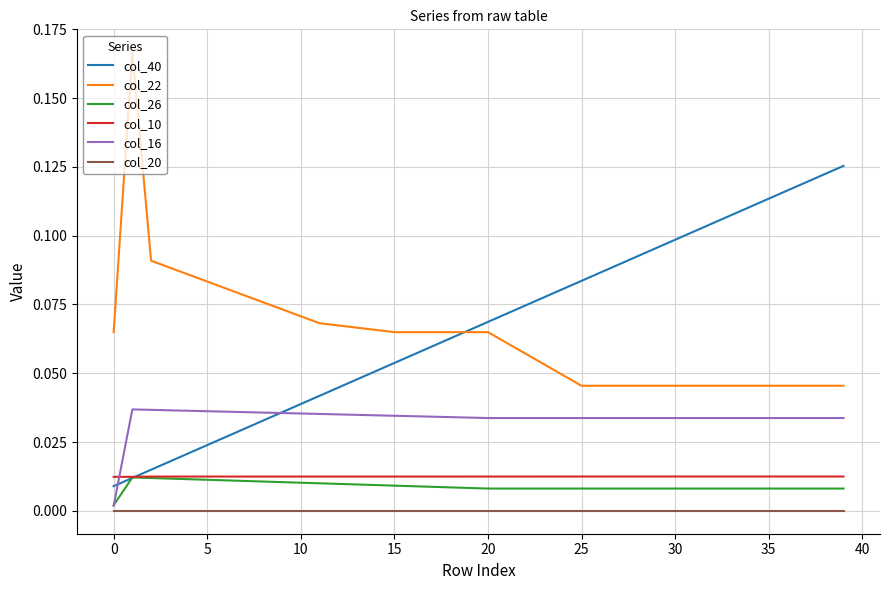

True or false: col_22 and col_10 cross at least once.

False